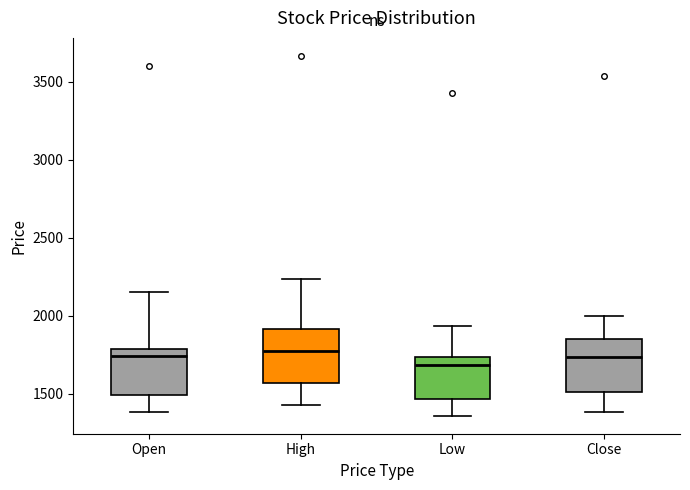

Where is the upper edge of the box for Close on the y-axis? The values are not printed on the chart, so give them approximately, as read against the axis.

1850